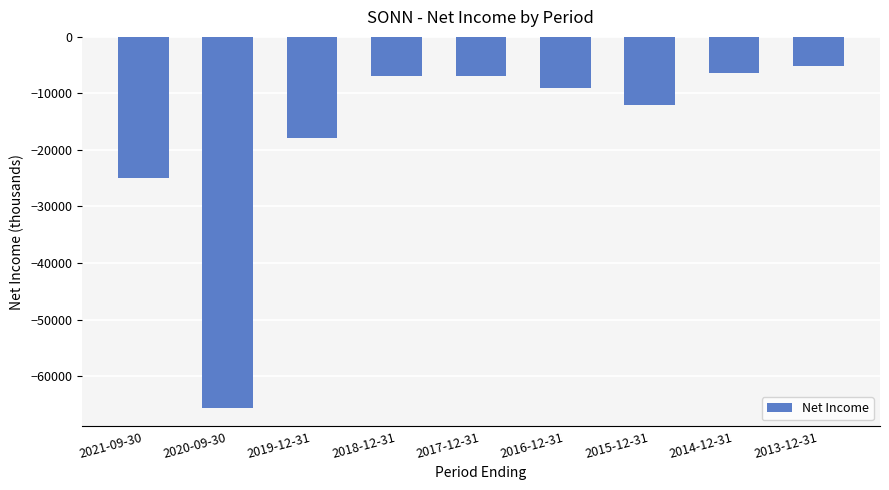

How many categories are shown in the chart?

9